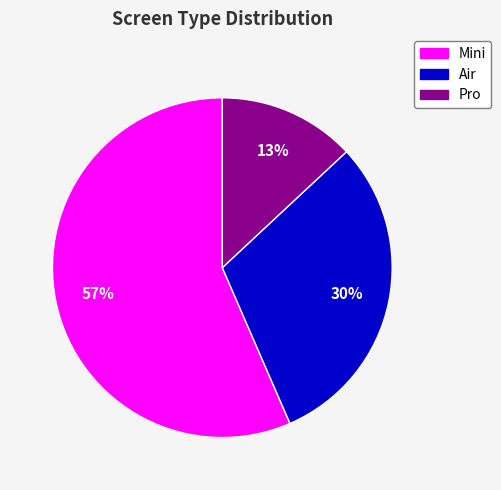

To the nearest percent, what is the average slice percentage?

33%